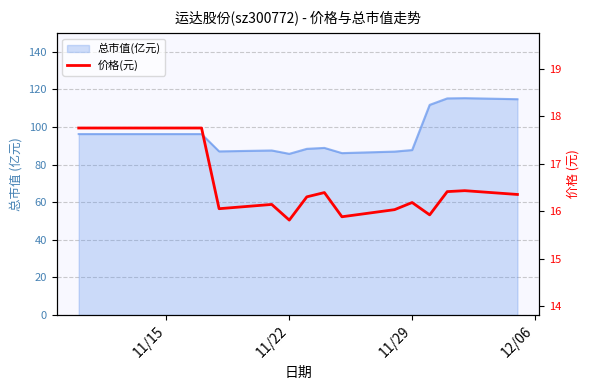

What is the greatest value displayed?

17.8